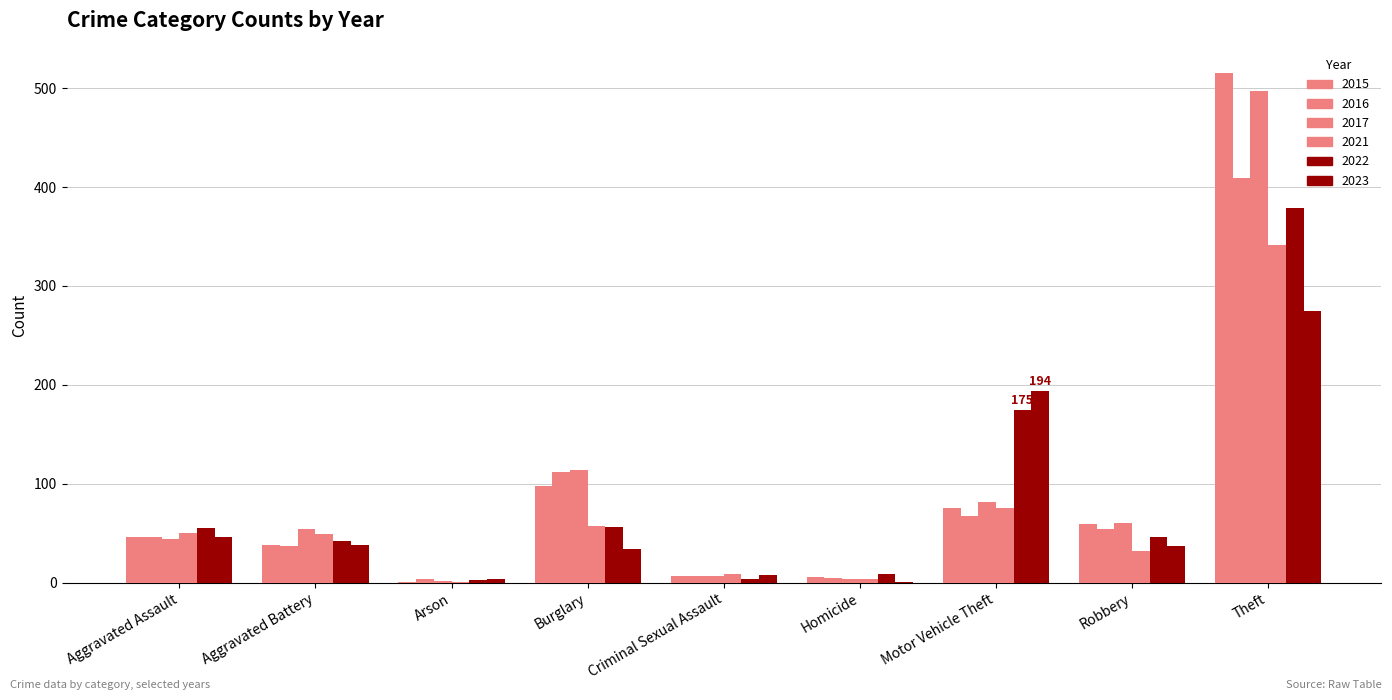

What position from the right is Burglary?

6